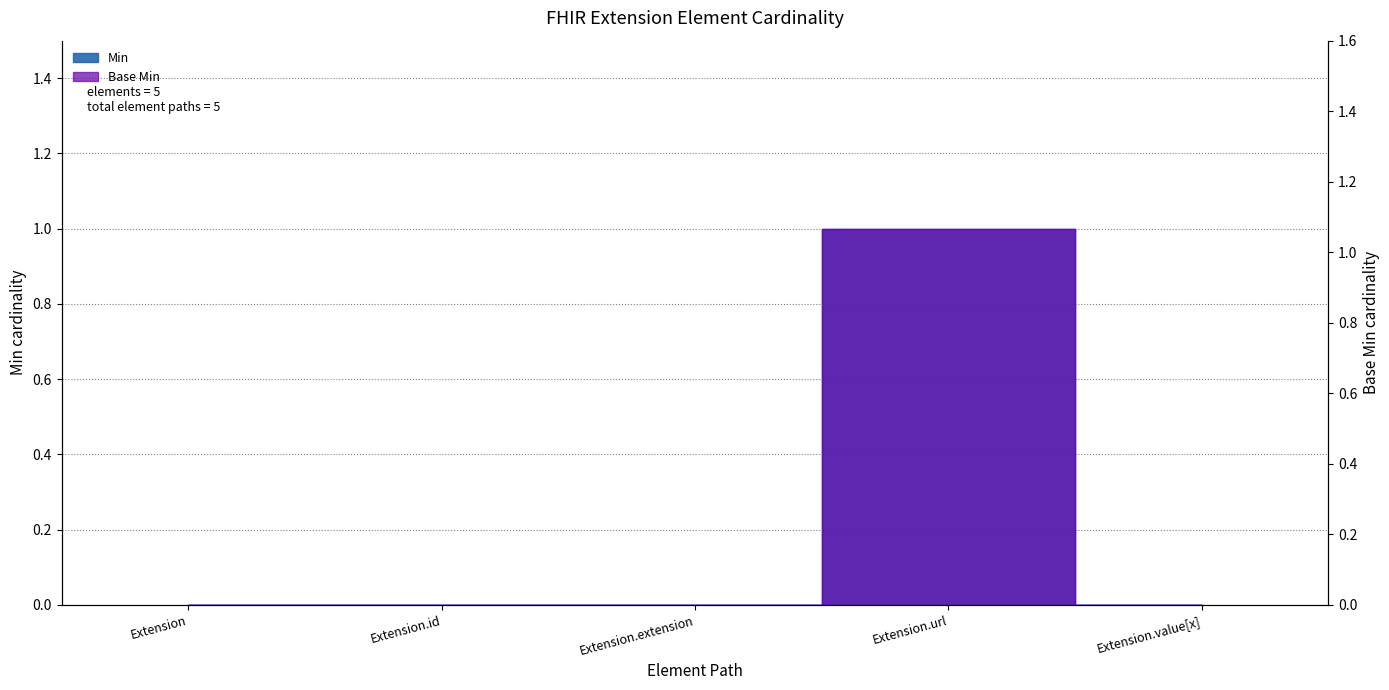

At which category does Base Min reach its first local peak?

Extension.url